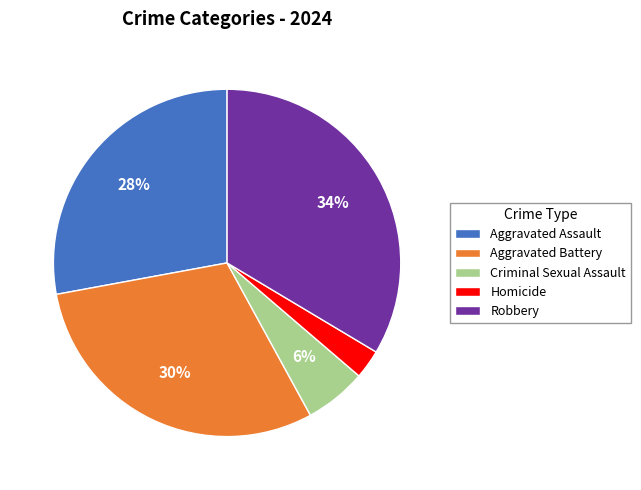

To the nearest percent, what portion does Criminal Sexual Assault represent?

6%